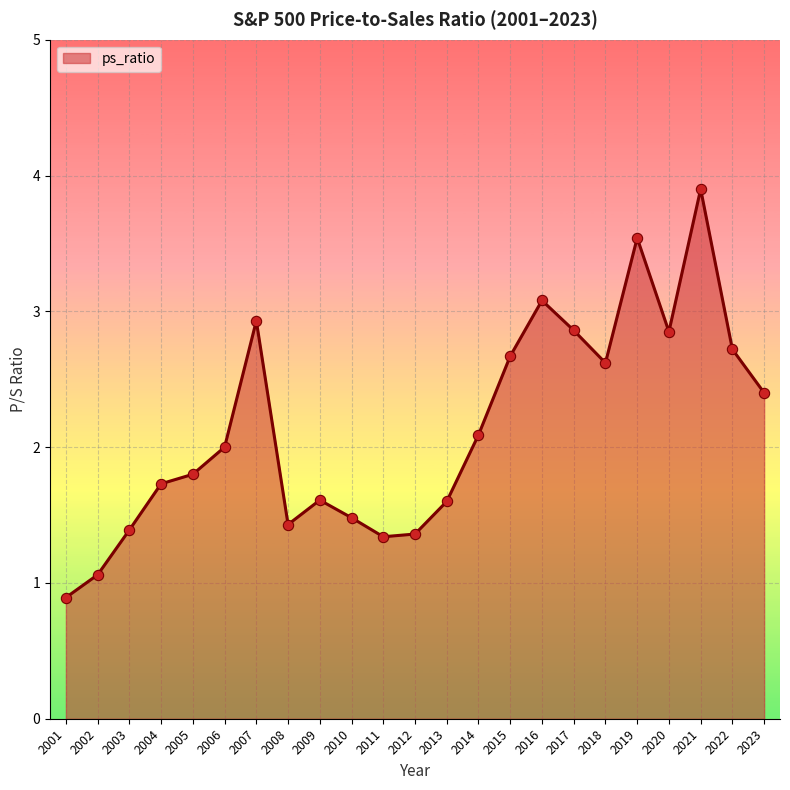

Between 2006 and 2003, which is larger?

2006